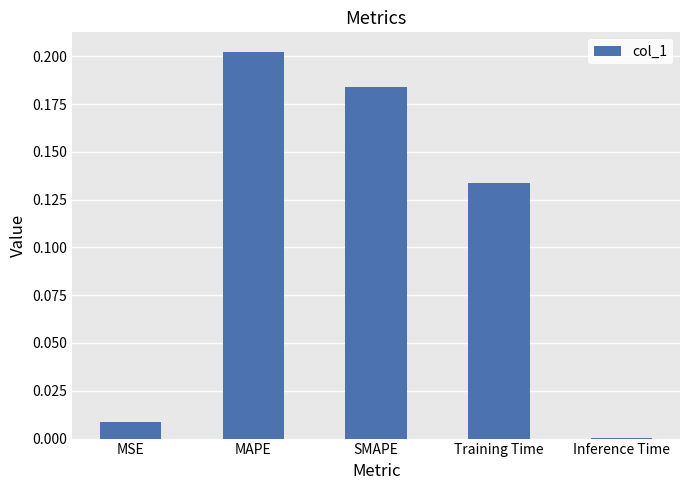

Where is the data nearest to the value 0?

Inference Time